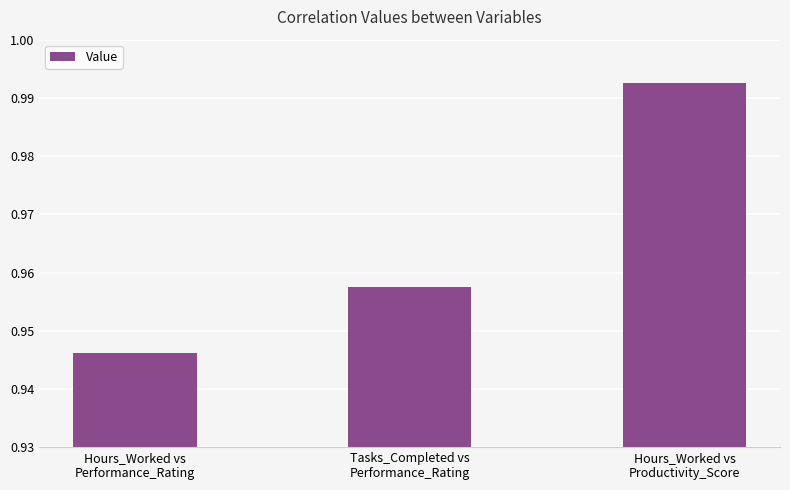

What is the sum of all values?

2.9